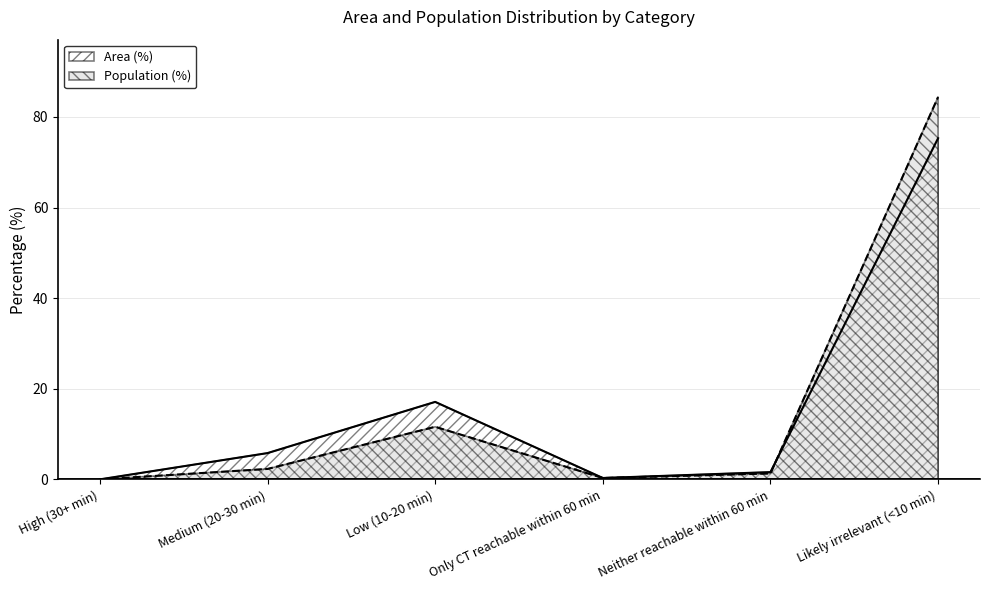

How many series are shown in this chart?

2